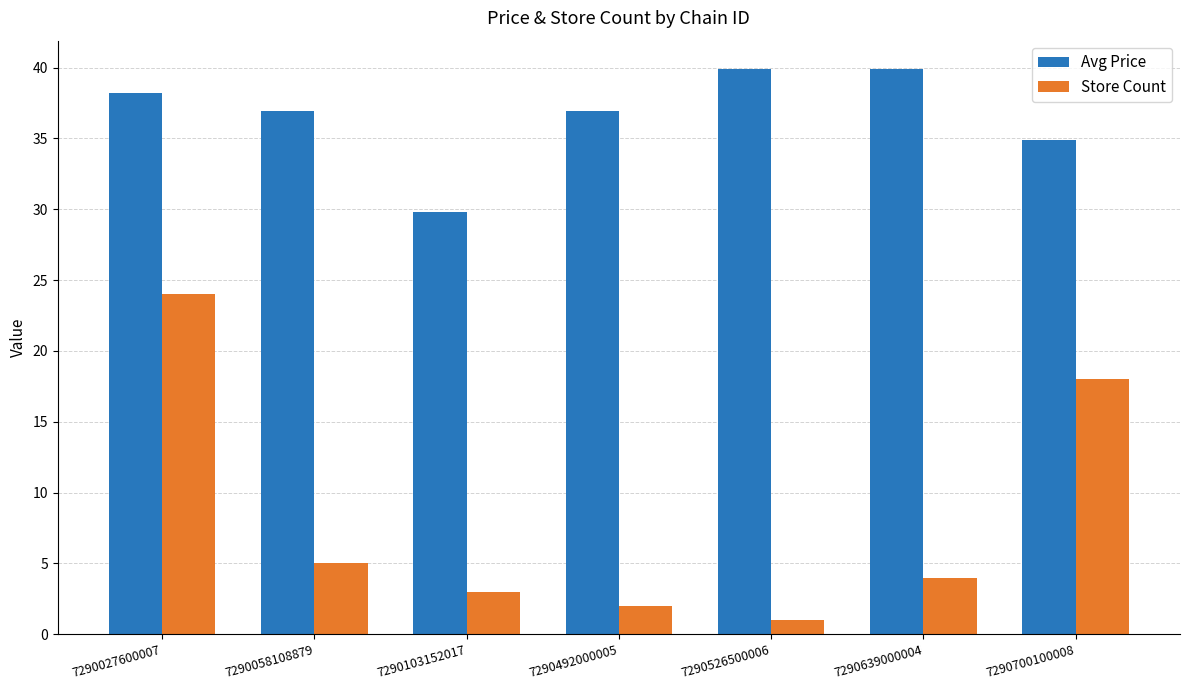

Count the number of categories in the chart.

7